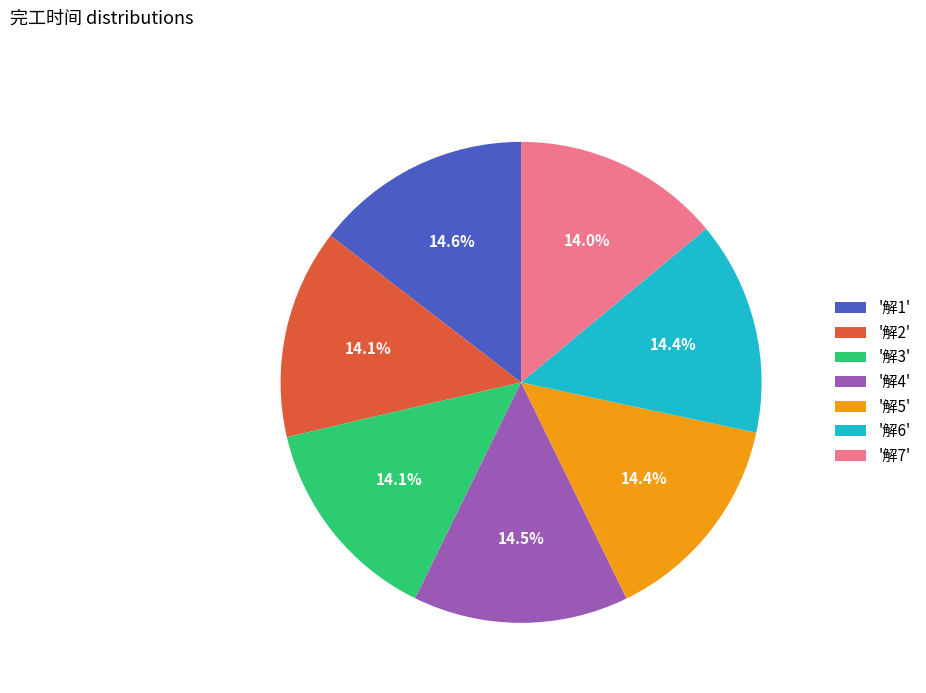

To the nearest percent, what is the average slice percentage?

14%